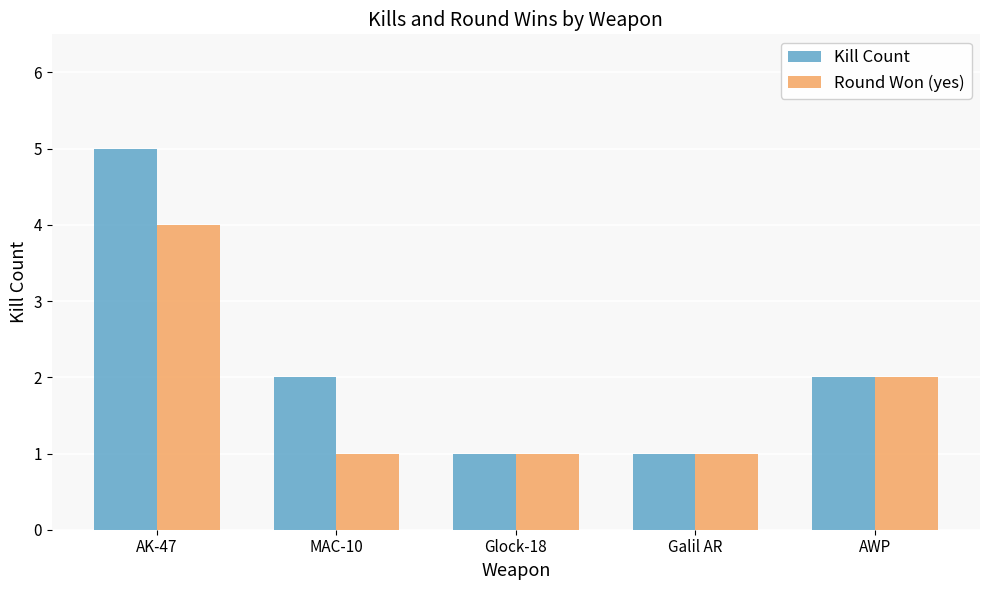

Is the value of Kill Count at AK-47 greater than the value of Round Won (yes) at Galil AR?

Yes